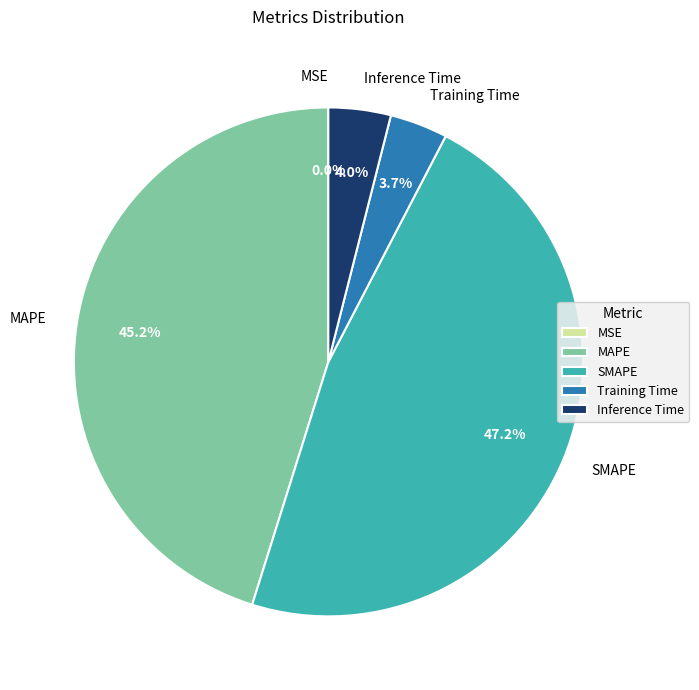

Is the sum of Inference Time and MSE greater than half?

No